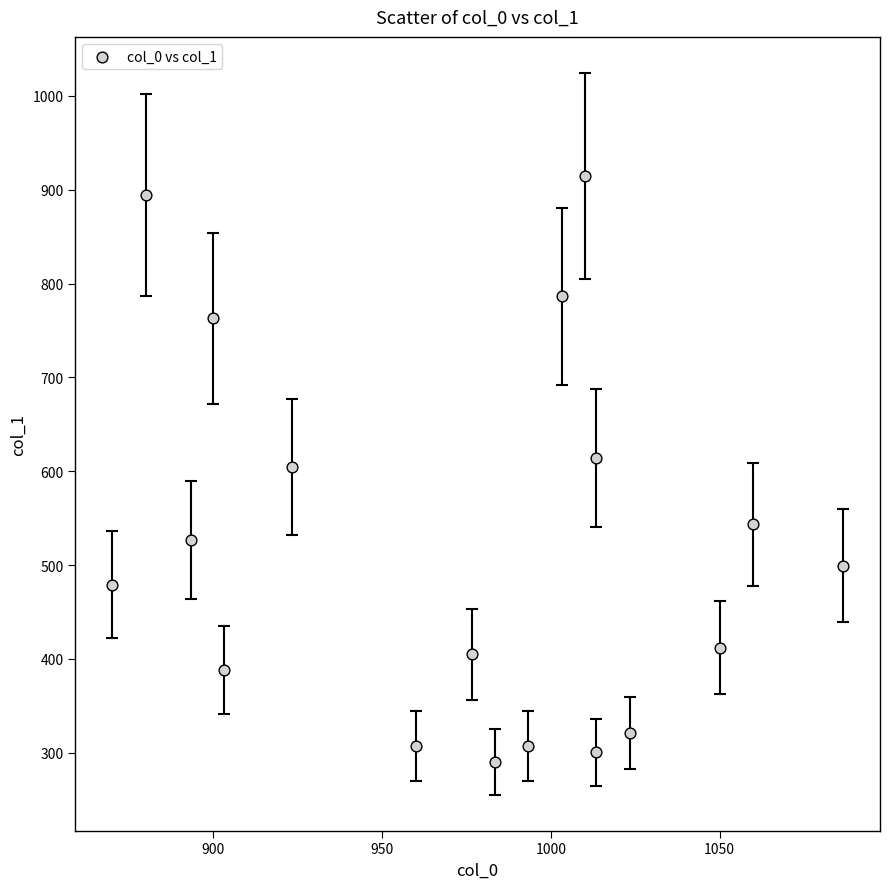

What is the range of X values (max minus min)?

216.7